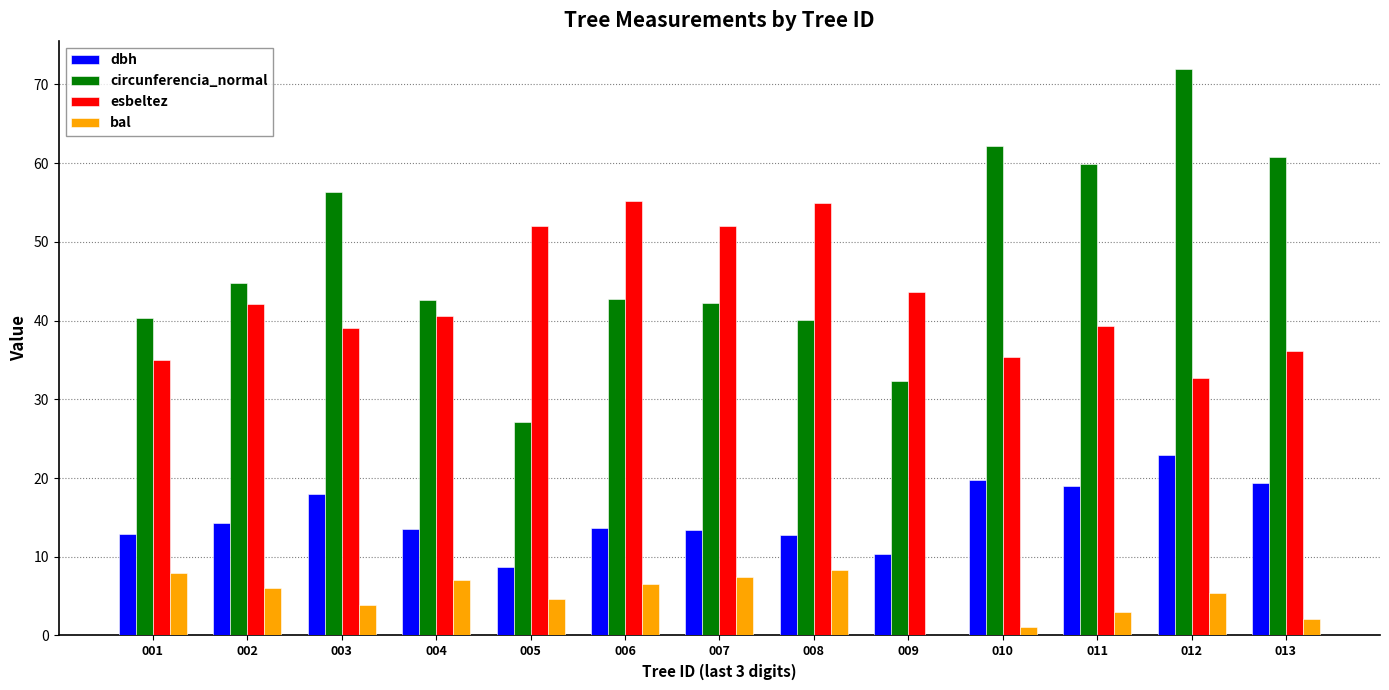

How many groups of bars are there?

13